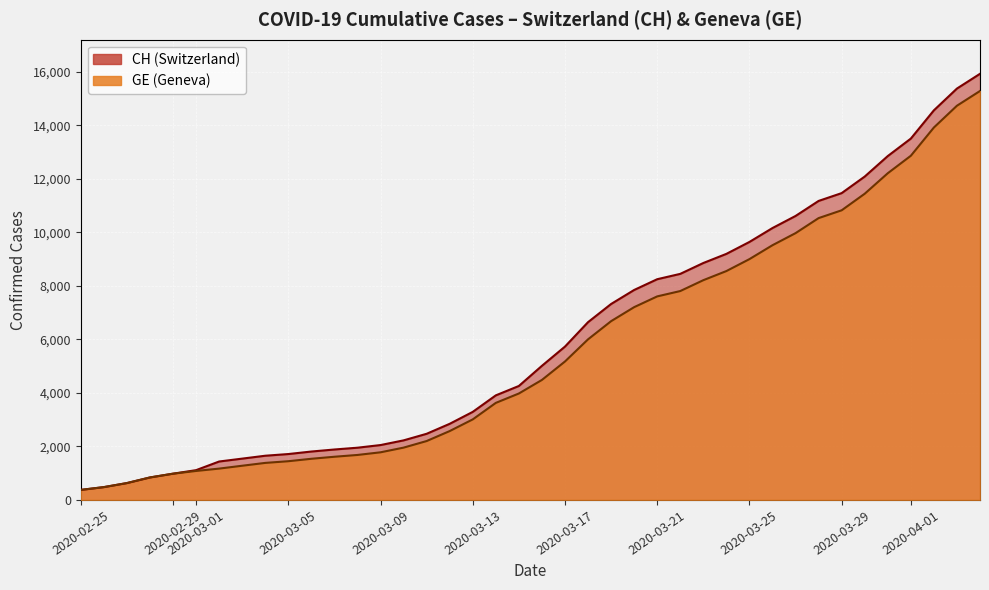

Reading left to right, extract all data points from this chart.

CH: 375	479	630	840	981	1113	1436	1544	1652	1715	1809	1885	1952	2051	2226	2472	2845	3291	3908	4259	5012	5731	6644	7323	7847	8249	8449	8855	9196	9642	10162	10613	11175	11467	12086	12852	13505	14561	15375	15926
GE: 375	479	630	840	981	1083	1171	1278	1384	1447	1538	1614	1681	1780	1955	2201	2574	3010	3627	3978	4485	5174	6002	6681	7205	7607	7807	8213	8554	9000	9520	9971	10533	10825	11444	12210	12863	13919	14733	15284